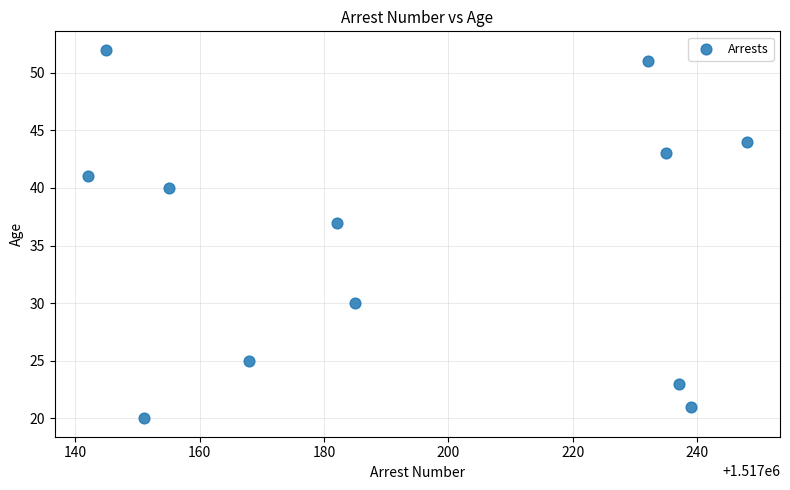

What Y value in the scatter plot is closest to 36?

37